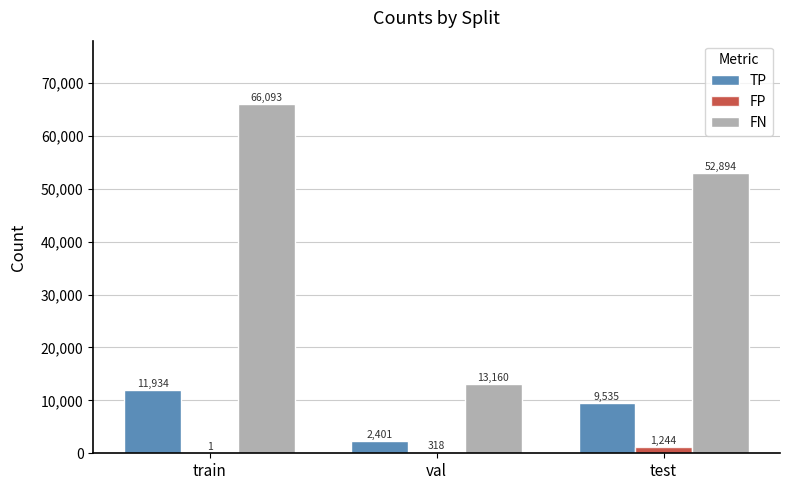

Which series has the largest total across all categories?

FN